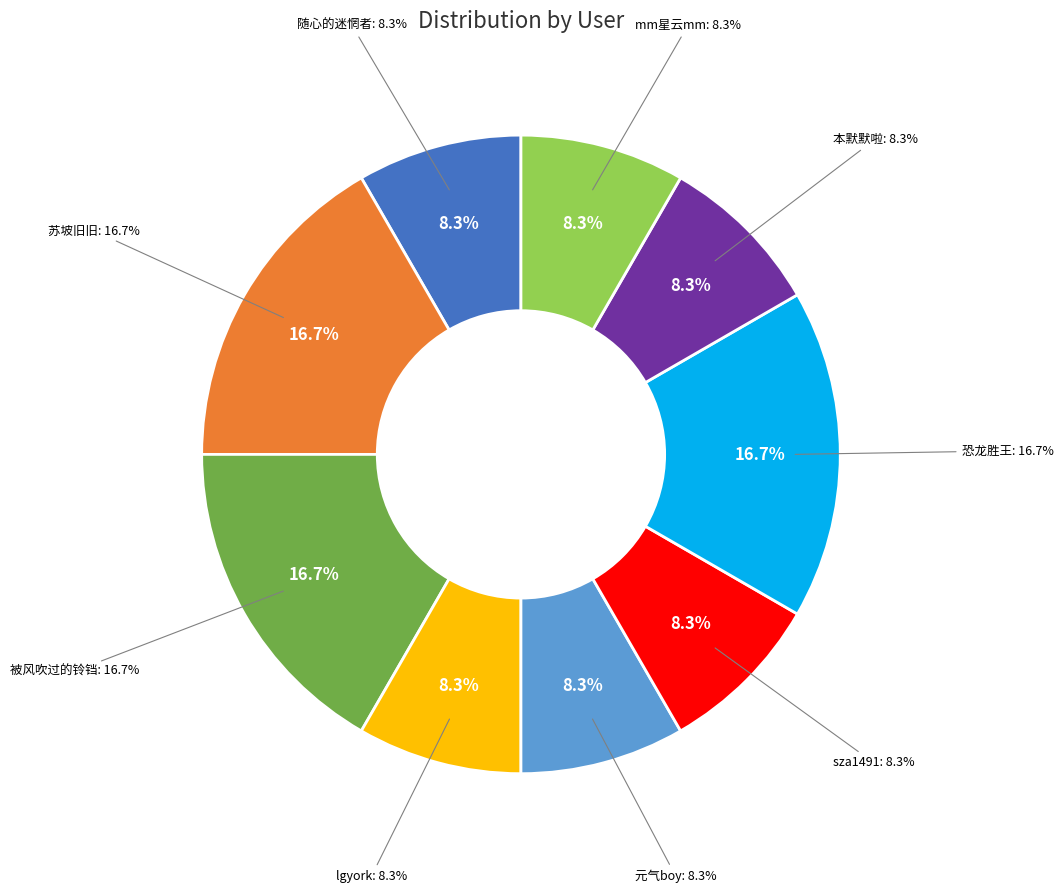

Between 苏坡旧旧 and sza1491, which is larger?

苏坡旧旧